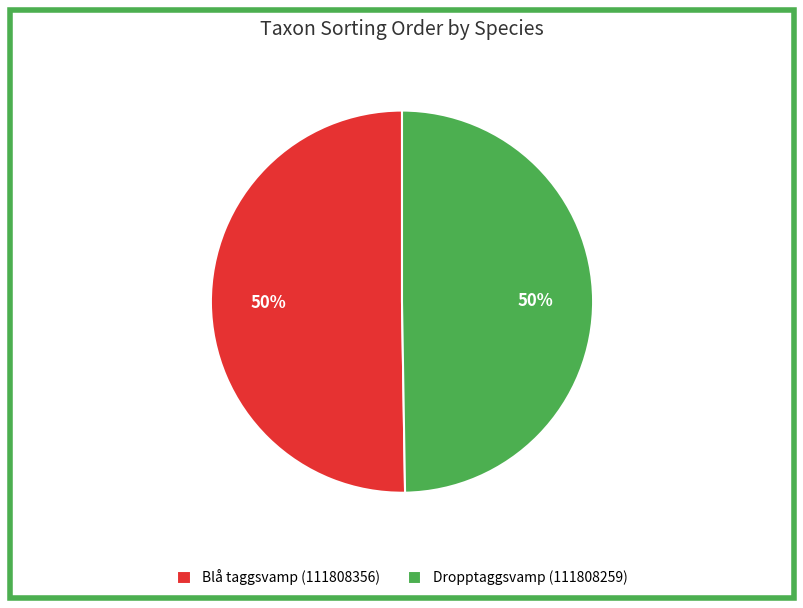

To the nearest percent, what is the combined percentage of Dropptaggsvamp (111808259) and Blå taggsvamp (111808356)?

100%